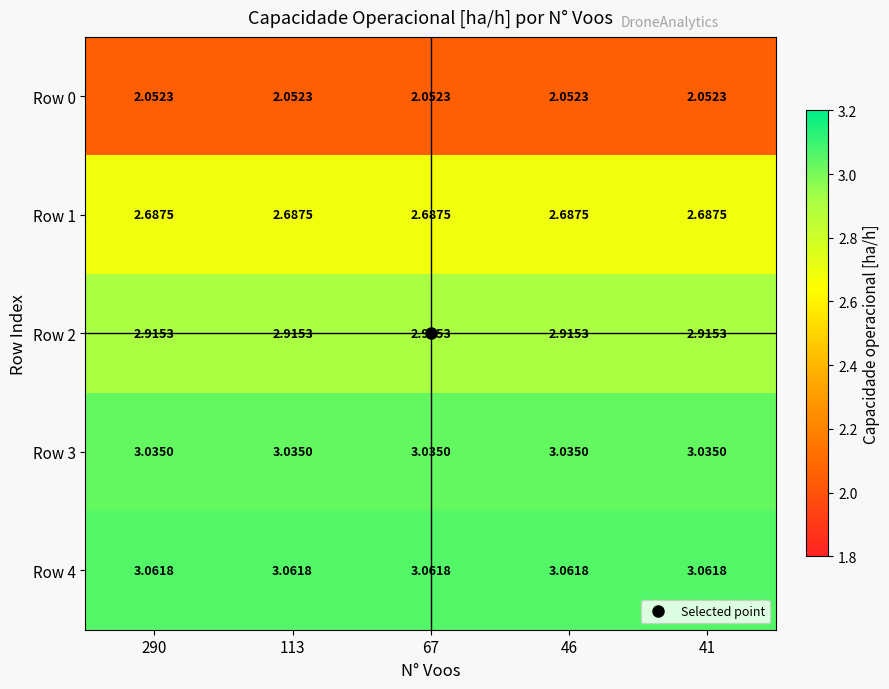

Is the value of Row 4 at 113 greater than the value of Row 0 at 41?

Yes